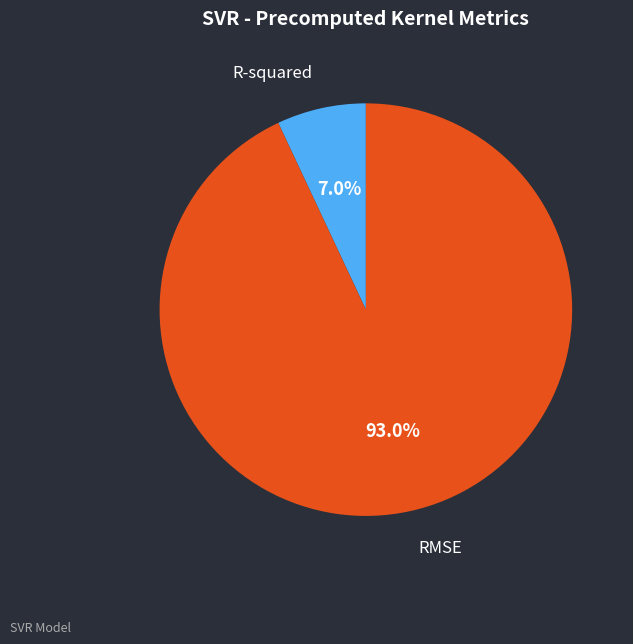

What is the total percentage of R-squared and RMSE?

100.0%